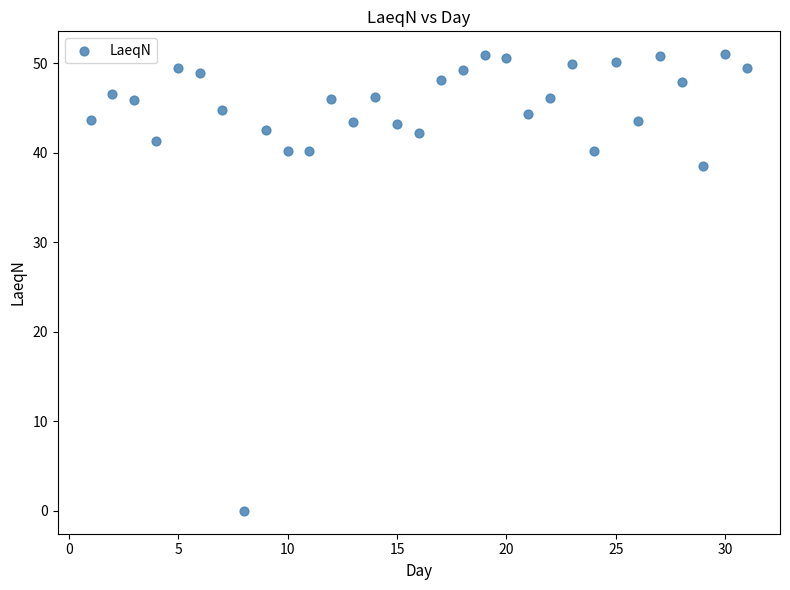

What Y value in the scatter plot is closest to 25?

38.5